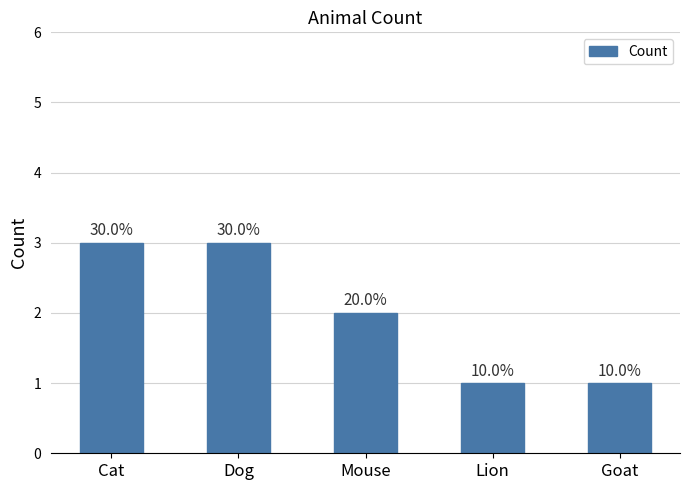

What is the maximum value shown in the chart?

3